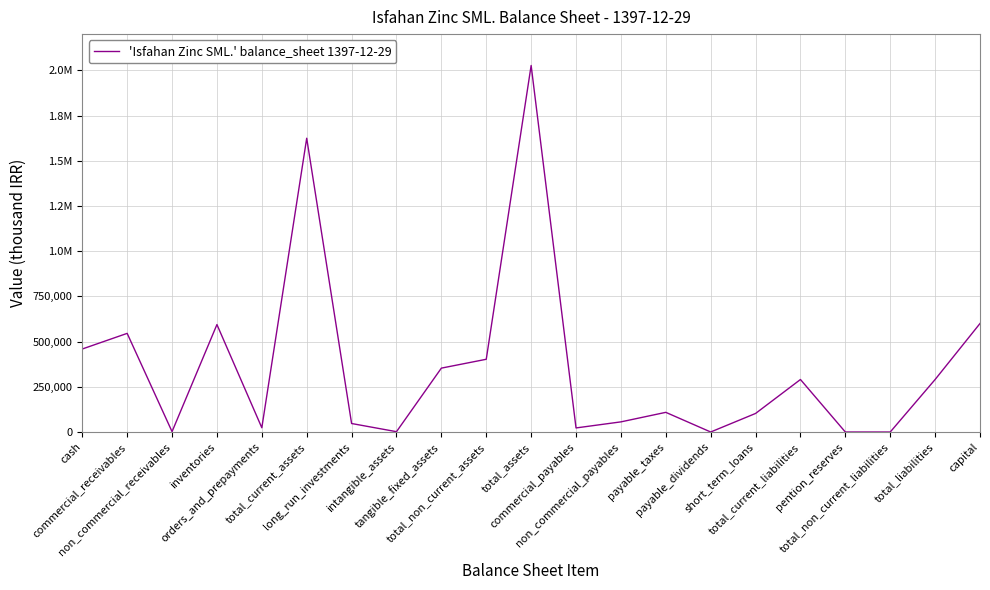

Reading right to left, list all the values displayed in this chart.

capital=600000	total_liabilities=290370	total_non_current_liabilities=30	pention_reserves=30	total_current_liabilities=290340	short_term_loans=102689	payable_dividends=159	payable_taxes=108798	non_commercial_payables=56112	commercial_payables=22582	total_assets=2026549	total_non_current_assets=402209	tangible_fixed_assets=353281	intangible_assets=1876	long_run_investments=47052	total_current_assets=1624340	orders_and_prepayments=23635	inventories=594148	non_commercial_receivables=2088	commercial_receivables=545445	cash=459024